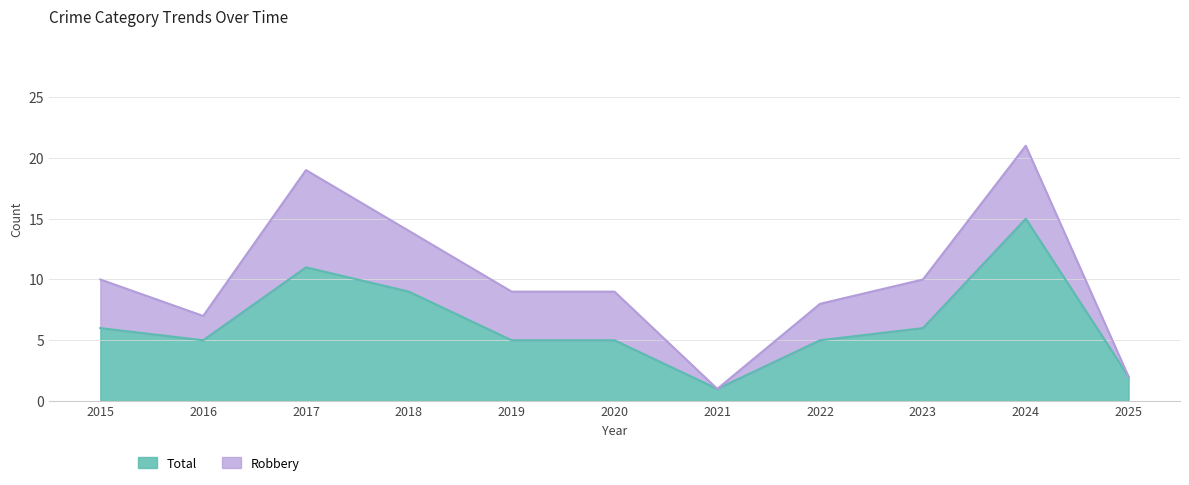

True or false: Aggravated Assault and Total intersect in this chart.

False